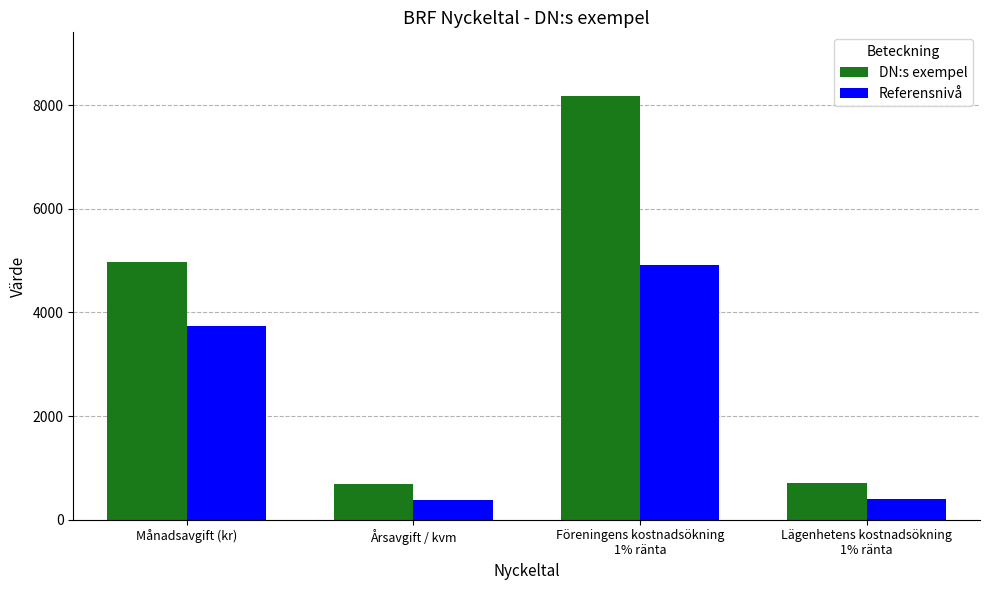

What is the lowest value of the DN:s exempel series?

687.5